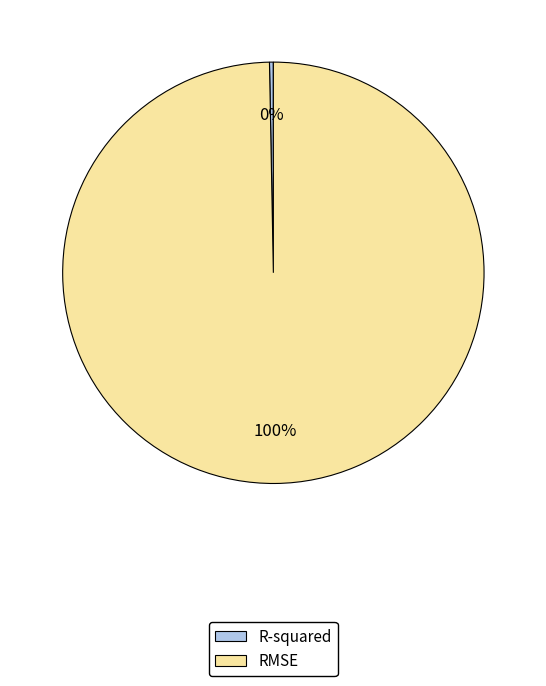

Is the sum of RMSE and R-squared greater than half?

Yes